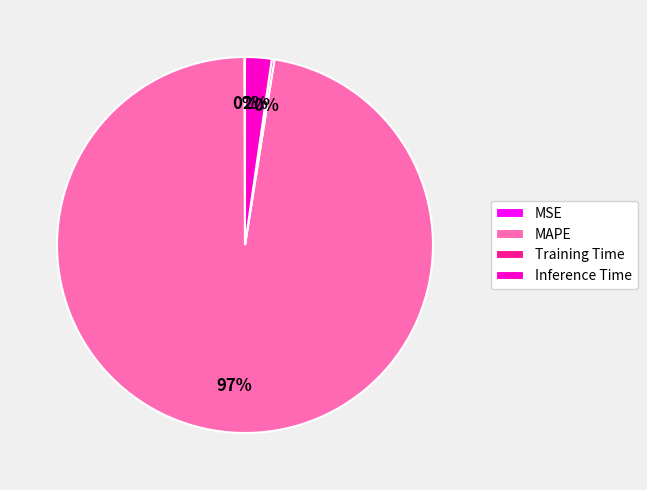

To the nearest percent, what portion does Inference Time represent?

2%